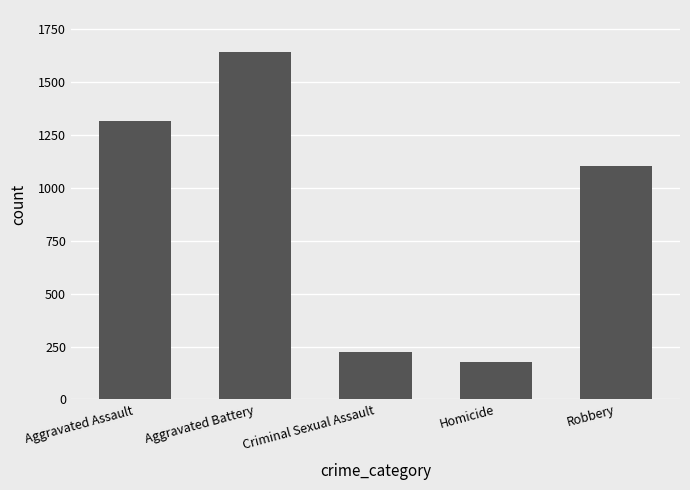

What is the label of the 2nd bar from the right?

Homicide